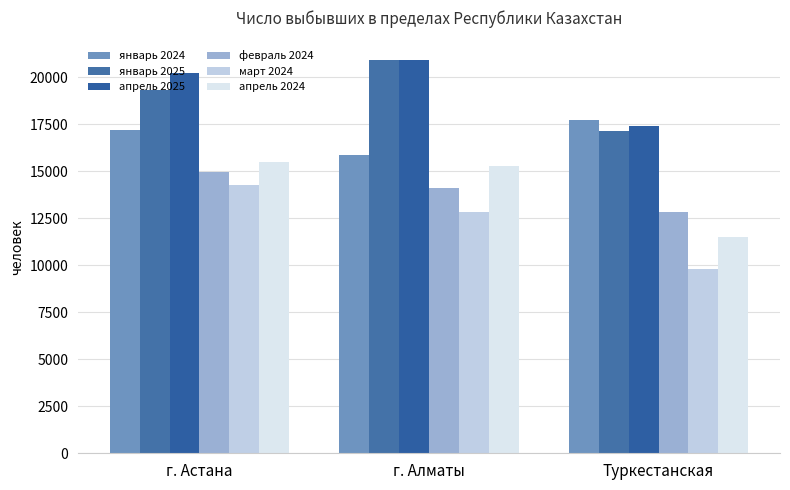

Which has a higher value, г. Астана or г. Алматы?

г. Астана